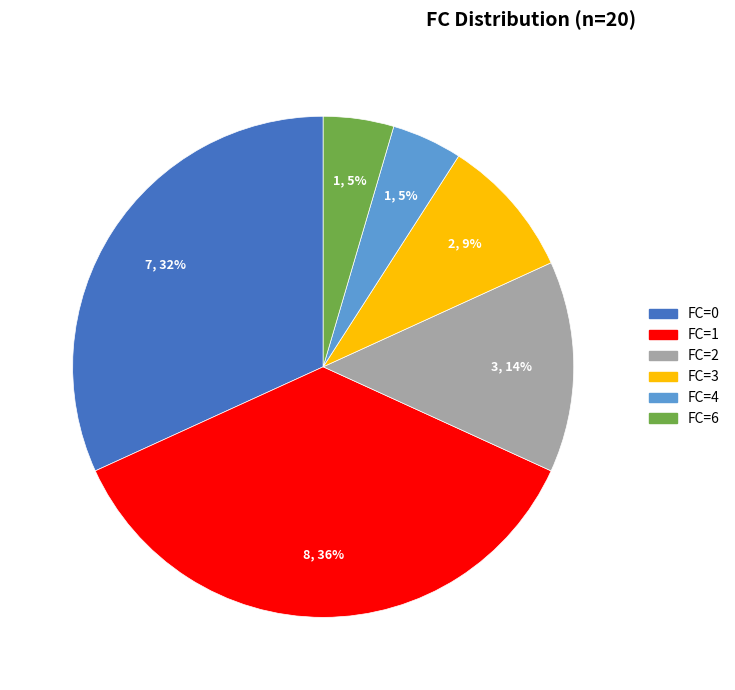

True or false: FC=1 accounts for 36% of the total.

True